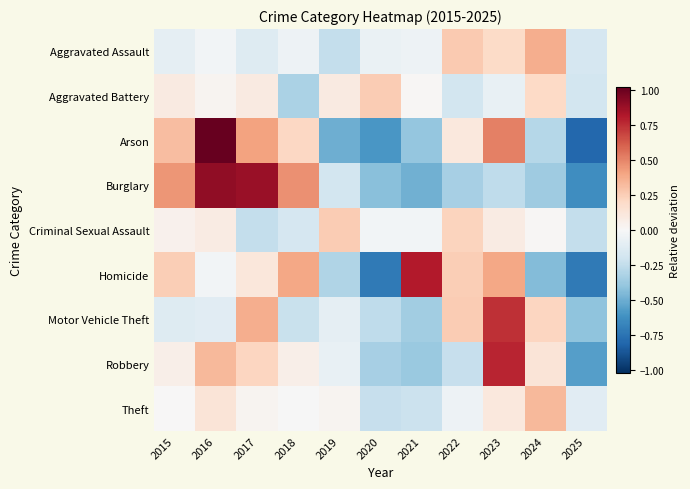

Which has a higher value, 2025 or 2015?

2015